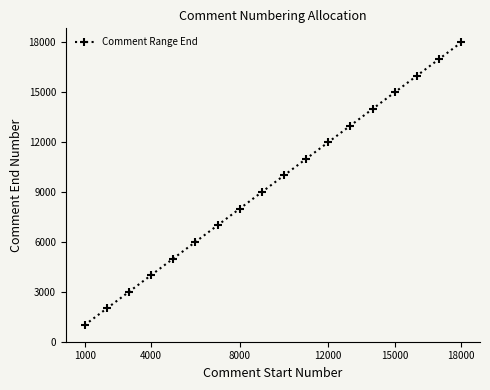

Reading left to right, list all the values displayed in this chart.

1000	2000	3000	4000	5000	6000	7000	8000	9000	10000	11000	12000	13000	14000	15000	16000	17000	18000